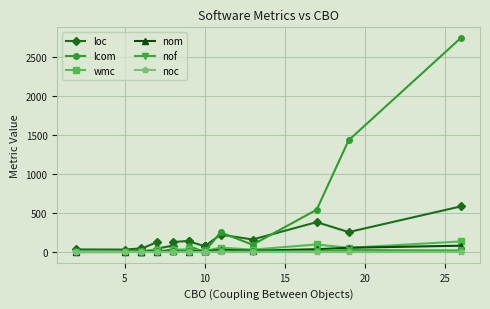

Is the value of wmc at 25 greater than the value of loc at 25?

No